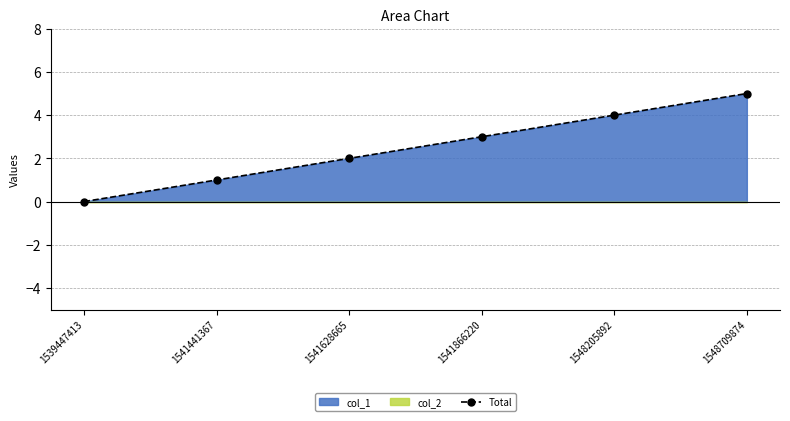

Rank the categories by value from highest to lowest.

1548709874, 1548205892, 1541866220, 1541628665, 1541441367, 1539447413